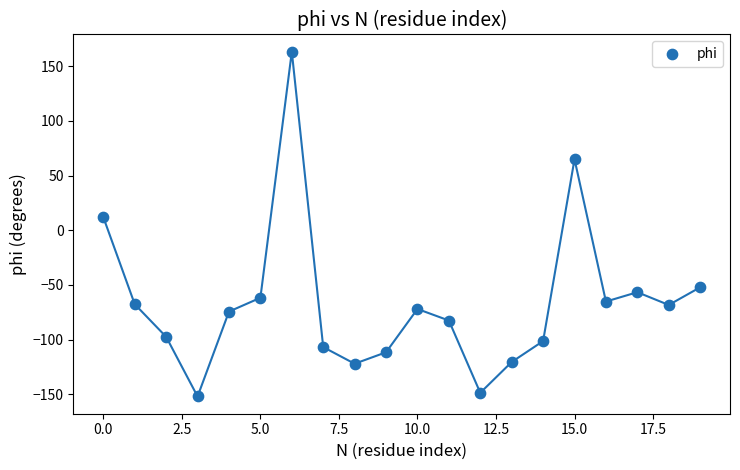

What is the range of Y values (max minus min)?

315.3